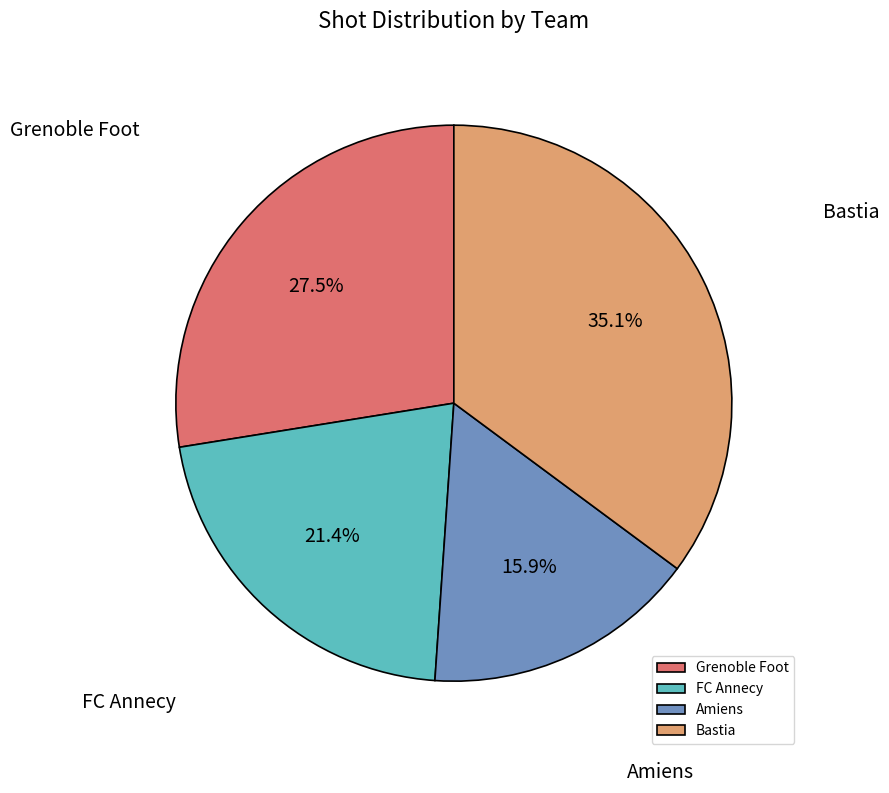

To the nearest percent, what percentage of the pie is Bastia?

35%